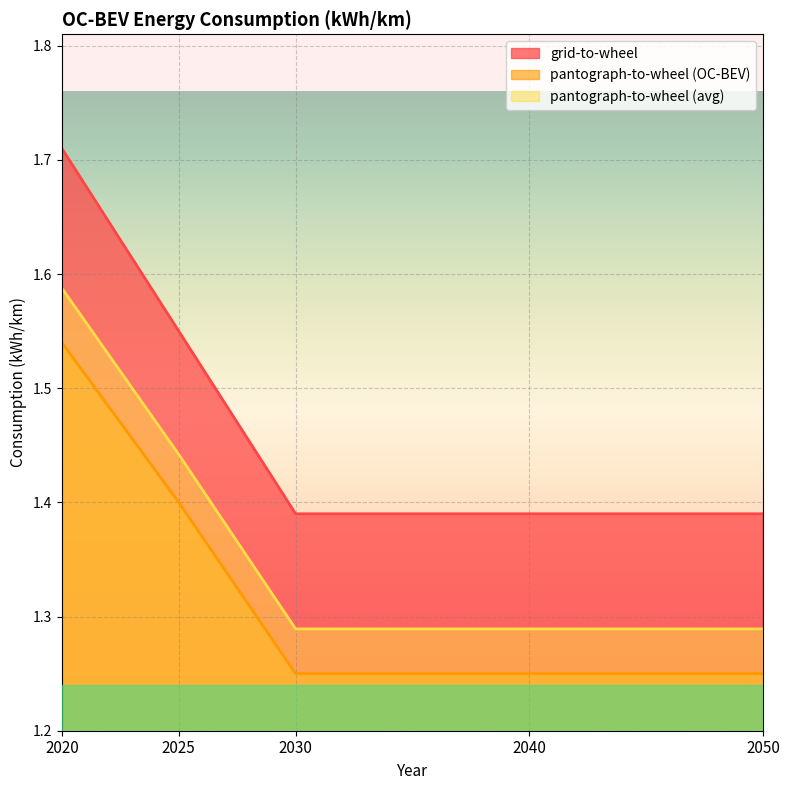

How many lines are shown in the chart?

3